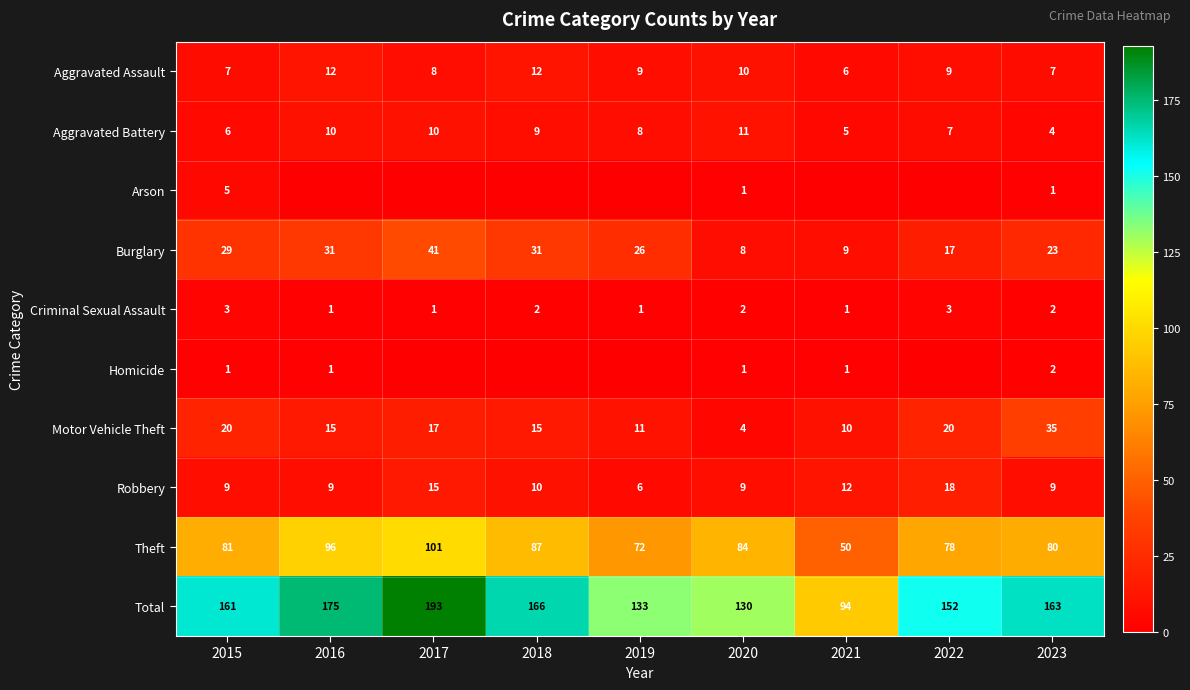

Which series changed the most between 2015 and 2020?

Total